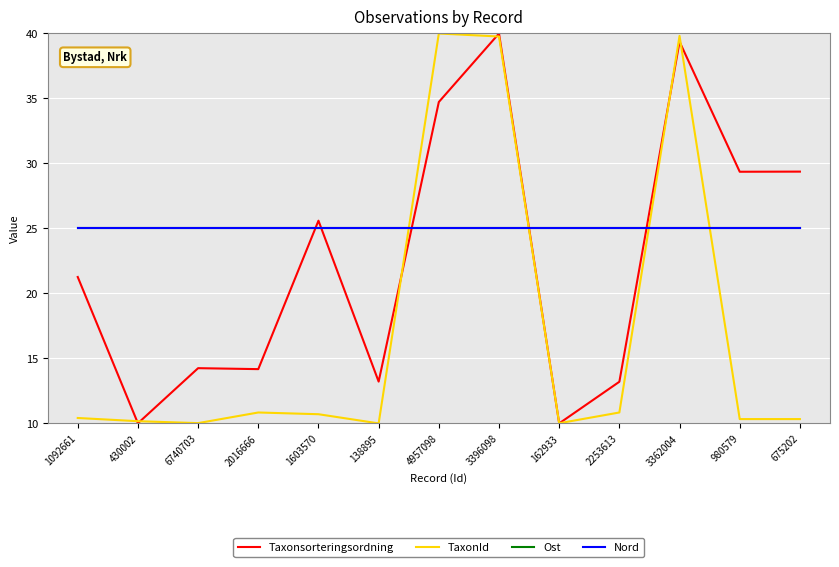

Is it true that TaxonId equals 5.4 at 2253613?

False